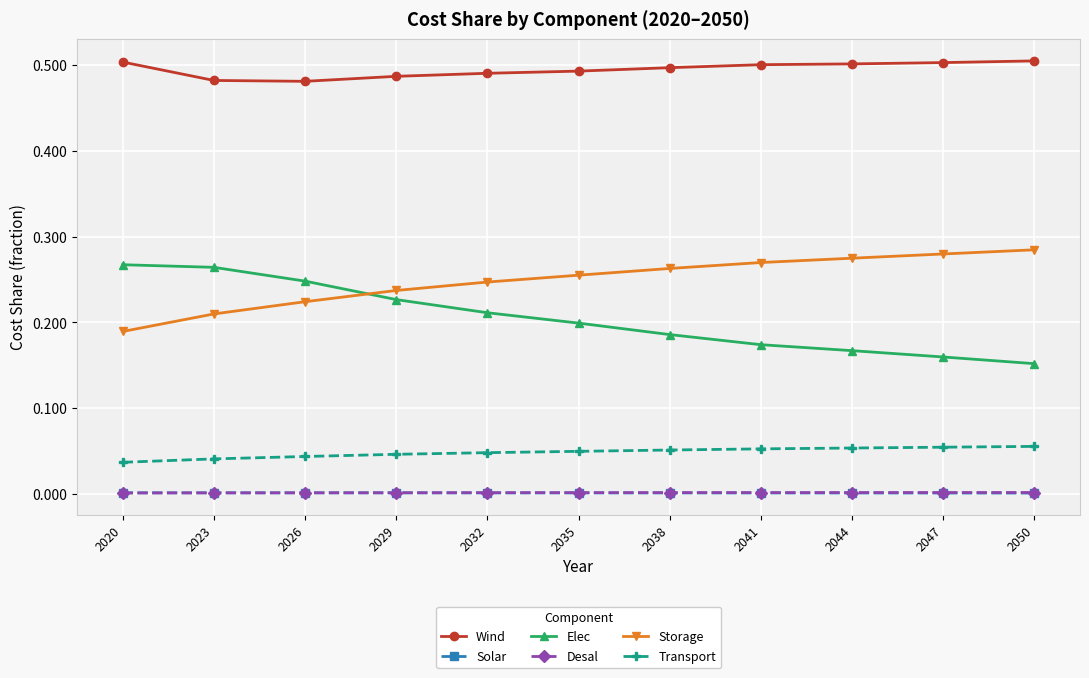

True or false: Wind and Elec cross at least once.

False